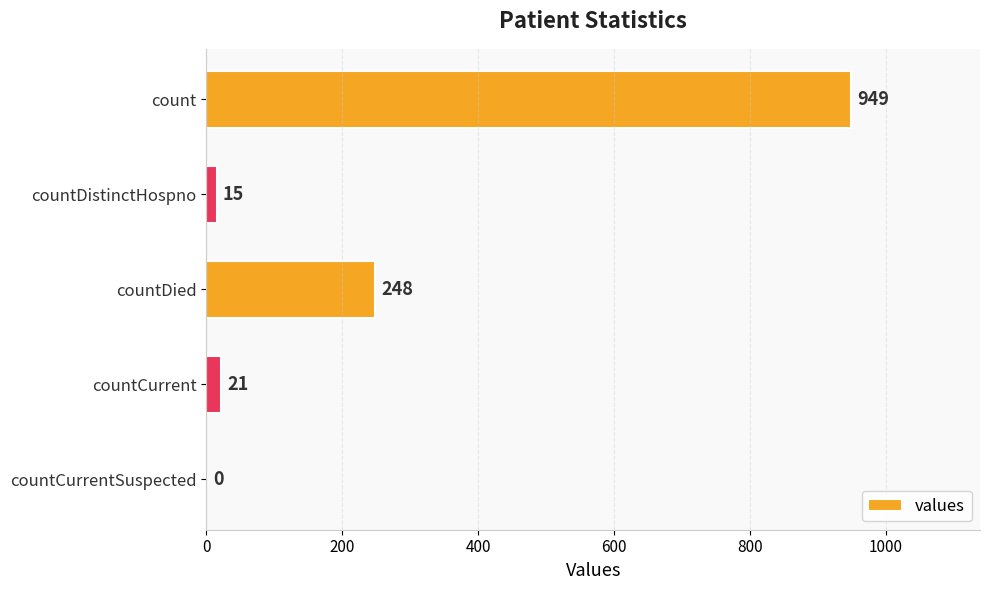

What is the maximum value shown in the chart?

949